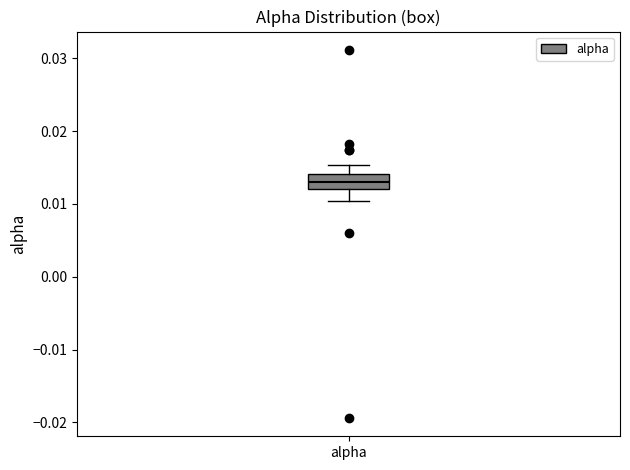

Where does the median line of the box for alpha sit on the y-axis? The values are not printed on the chart, so give them approximately, as read against the axis.

0.013